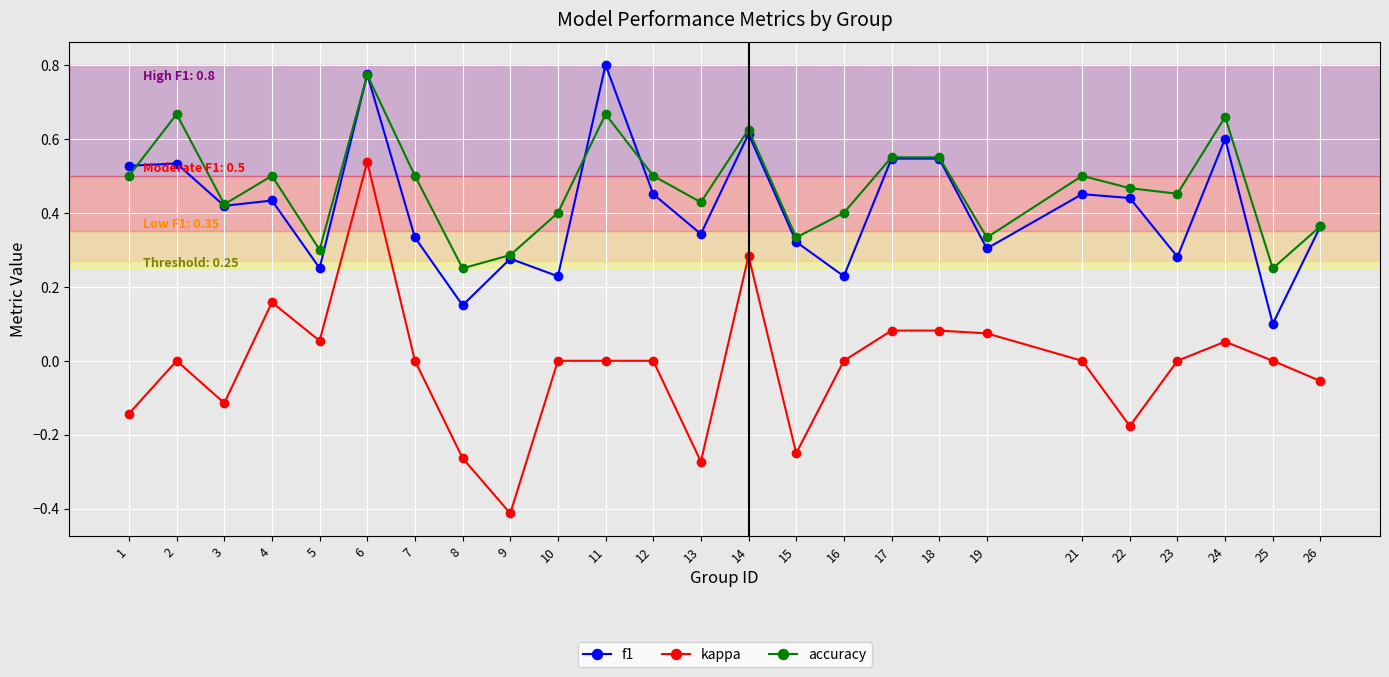

Which category has the highest value in the kappa series?

6